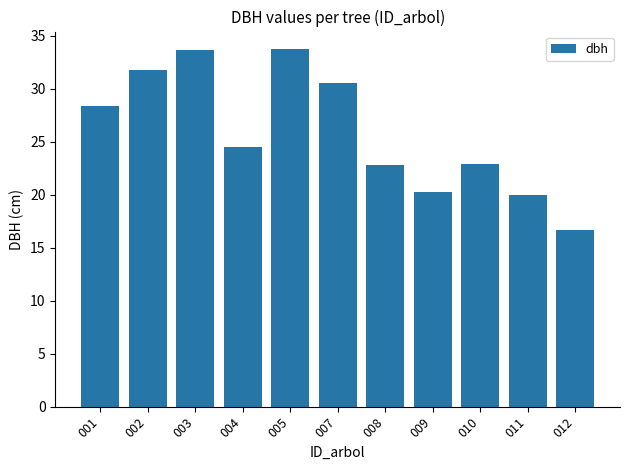

What is the sum of the values at 007 and 009?

50.8